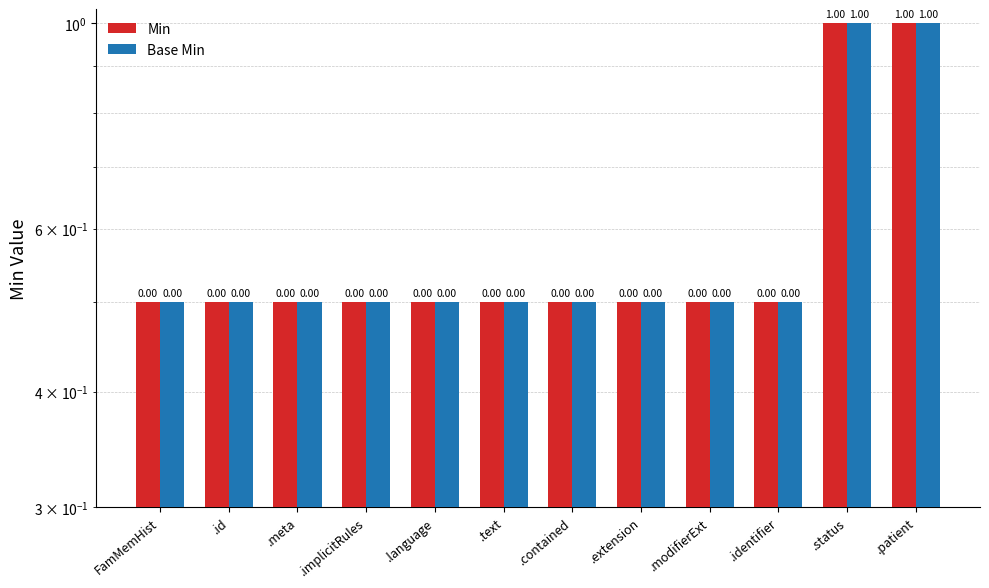

True or false: Base Min has a value of 0.5 at .id.

True